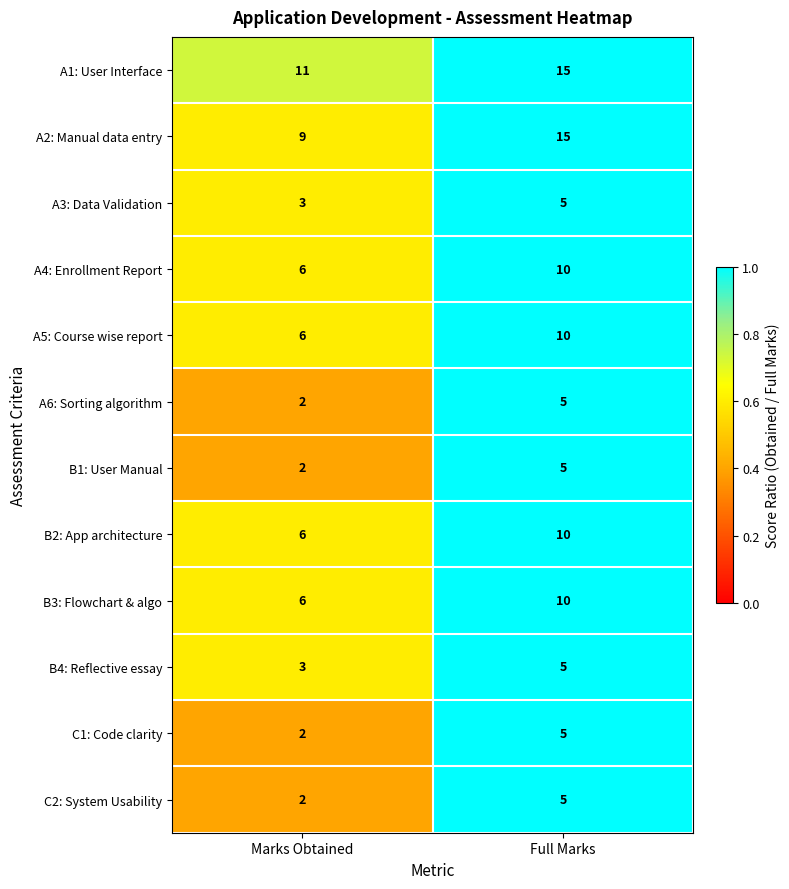

Read the A1: User Interface value at Marks Obtained.

11